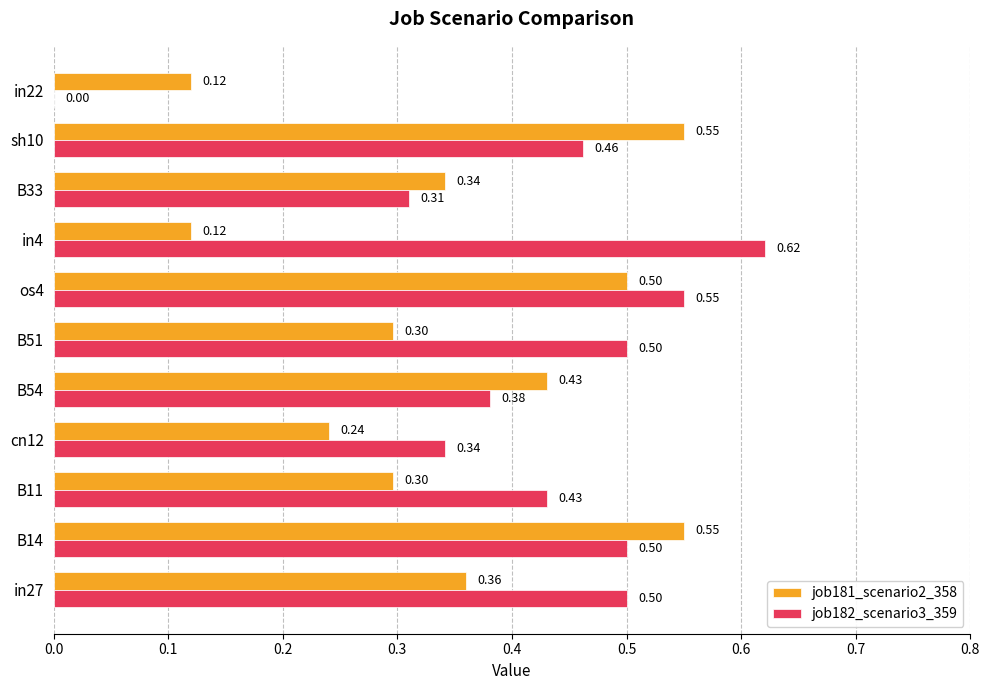

What is the sum of all job182_scenario3_359 values?

4.6